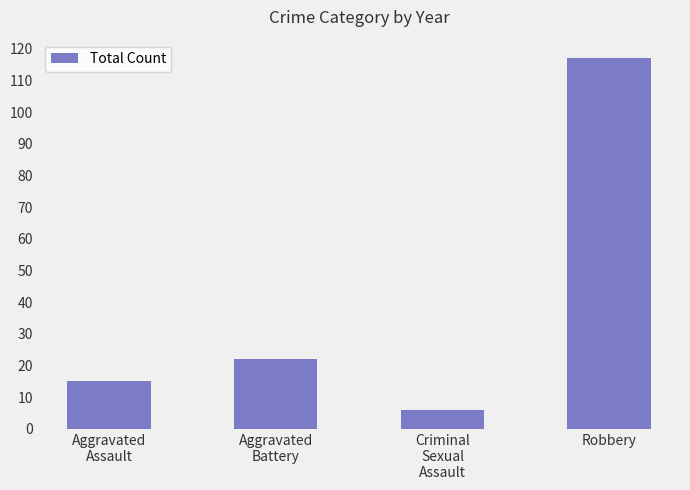

How many bars are there in total?

4